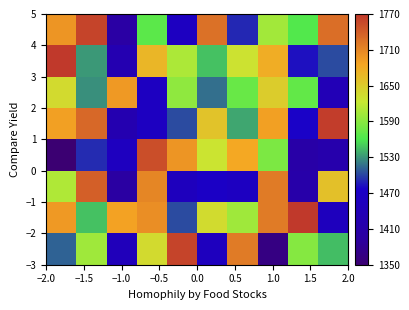

What is the minimum value shown in the chart?

1350.0